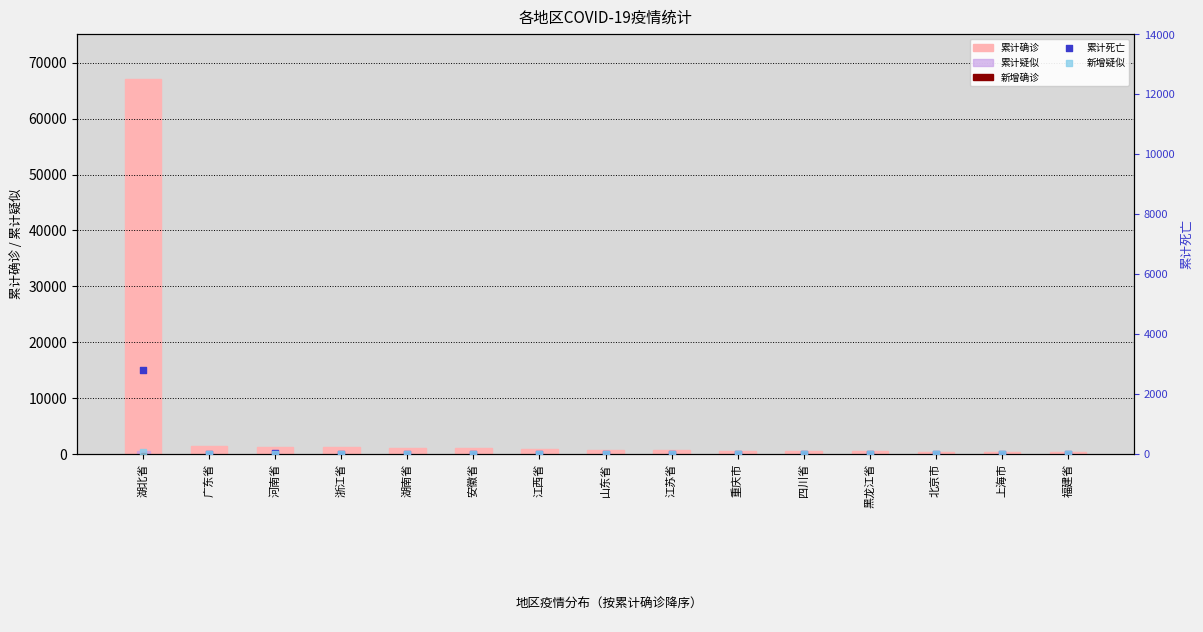

Which series has the largest total across all categories?

累计确诊